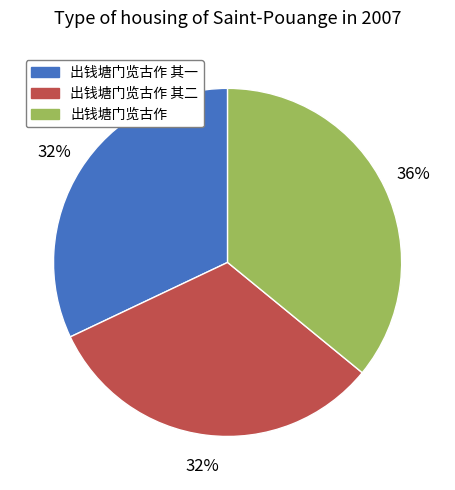

To the nearest percent, what is the difference between the largest and smallest slice percentages?

4%